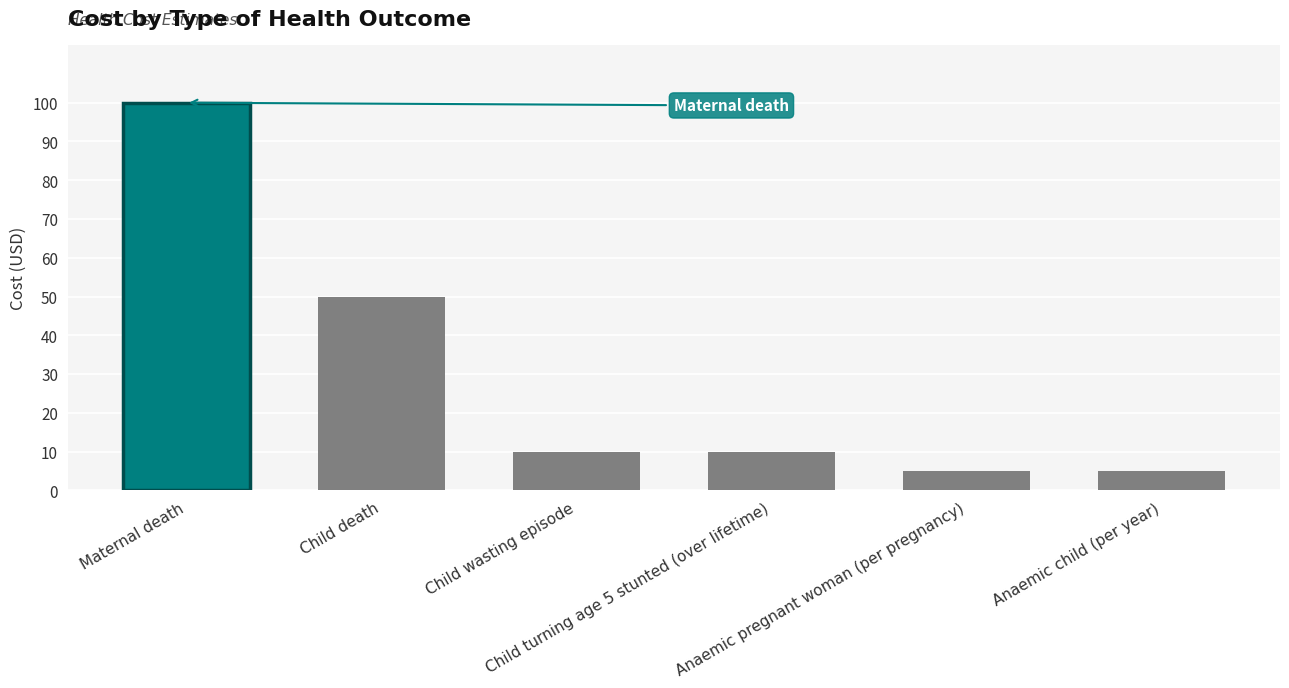

What is the sum of all values?

180